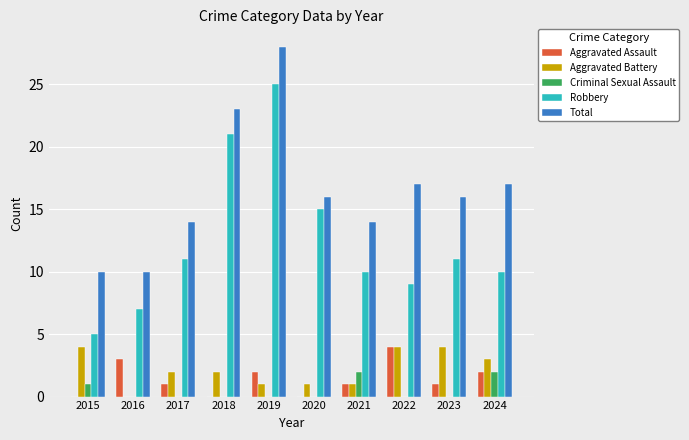

How many Aggravated Assault values are between 0 and 2?

8